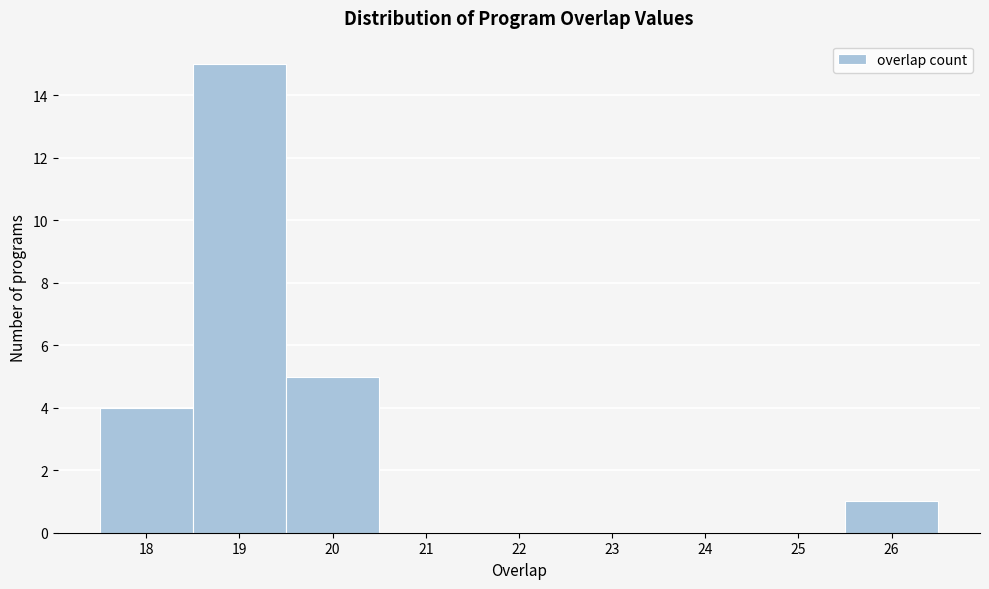

How tall is the bar that spans 18.5 to 19.5 on the x-axis? The values are not printed on the chart, so give them approximately, as read against the axis.

15